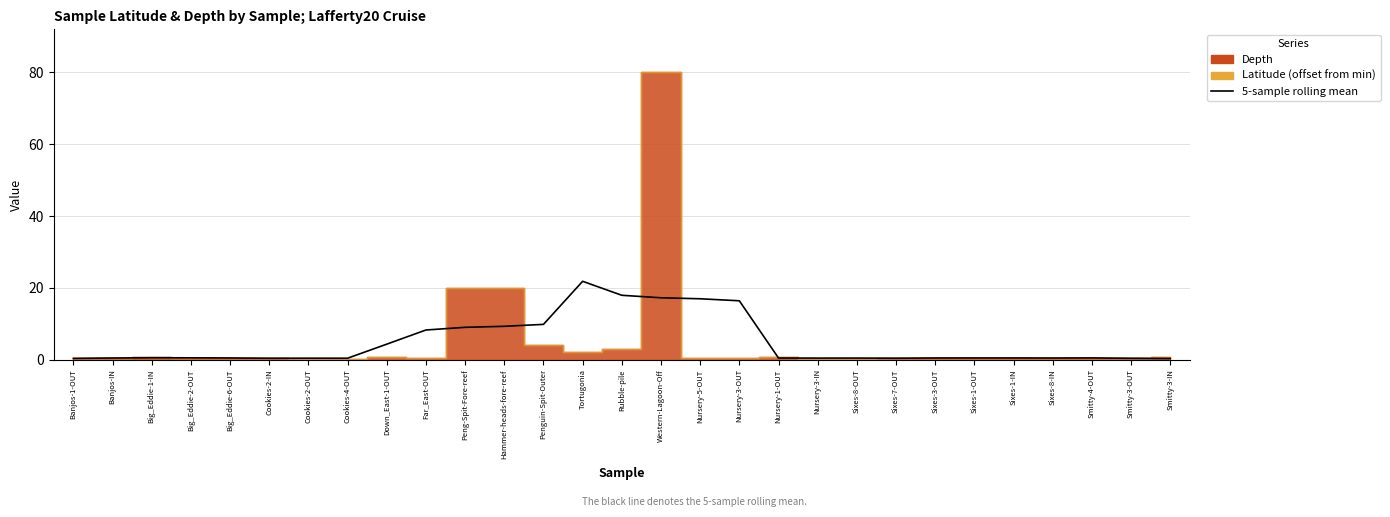

What is the label of the 23rd point from the left?

Sixes-3-OUT